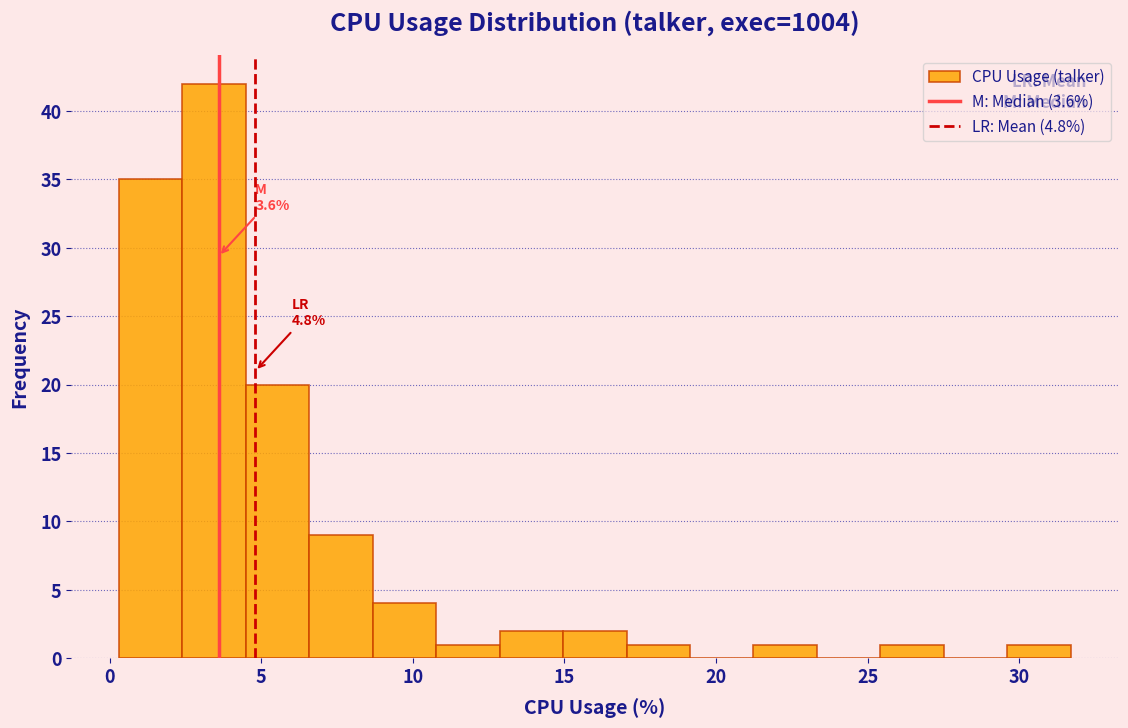

Over which range of the x-axis is the bar tallest?

2.5 to 4.5